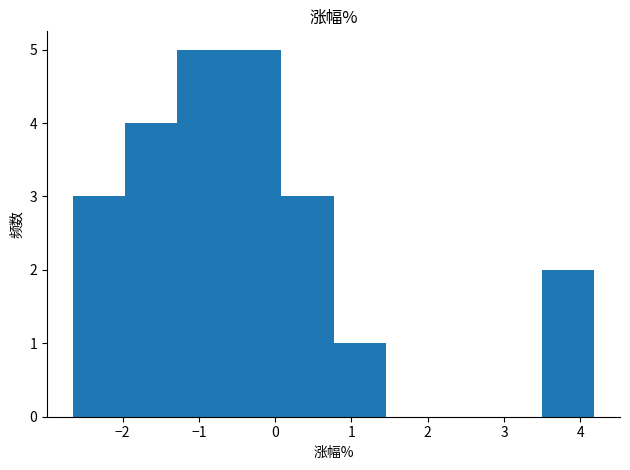

Reading left to right, transcribe this chart: for each bar, give the range it covers on the x-axis and its height. Neither the bar edges nor the heights are printed on the chart, so give them approximately, as read against the axes.

-2.6 to -2.0: 3
-2.0 to -1.3: 4
-1.3 to -0.6: 5
-0.6 to 0.1: 5
0.1 to 0.8: 3
0.8 to 1.4: 1
1.4 to 2.1: 0
2.1 to 2.8: 0
2.8 to 3.5: 0
3.5 to 4.2: 2